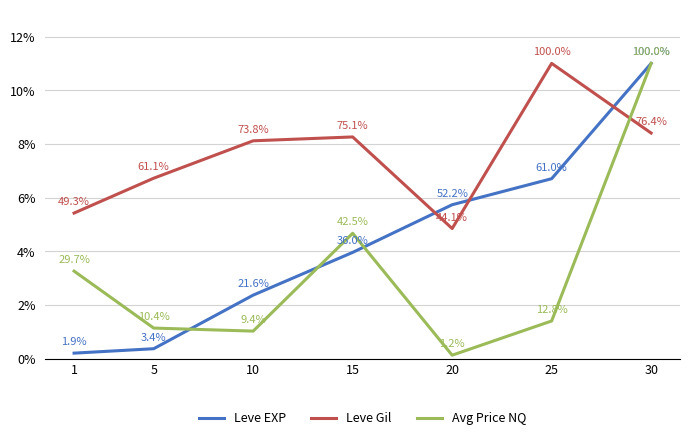

What is the approximate value of Leve EXP at 30?

11.0